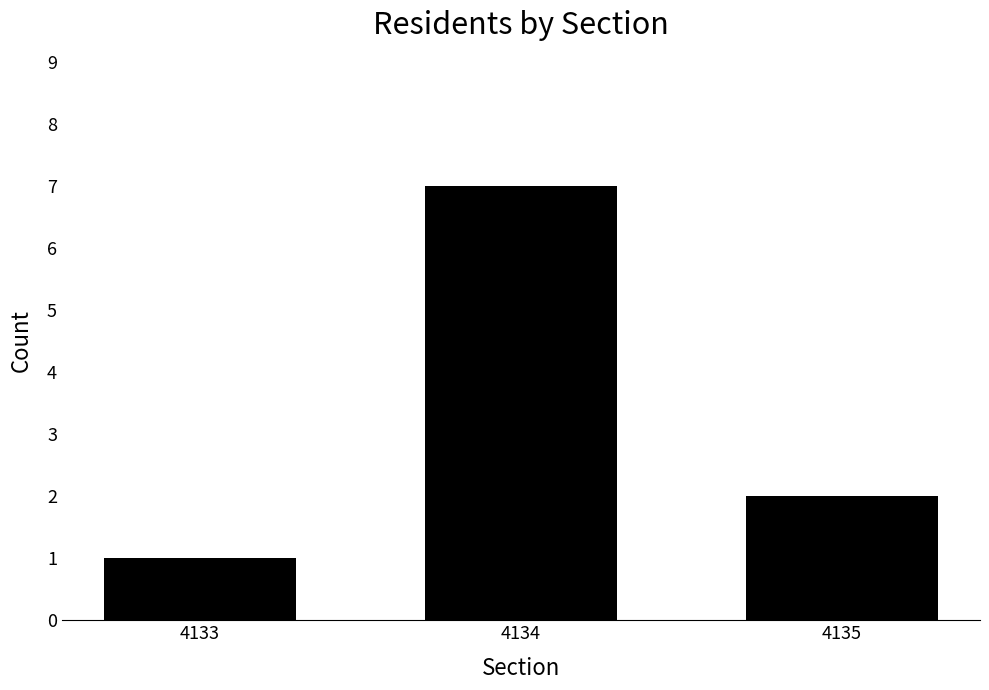

Which label corresponds to the largest value in the chart?

4134